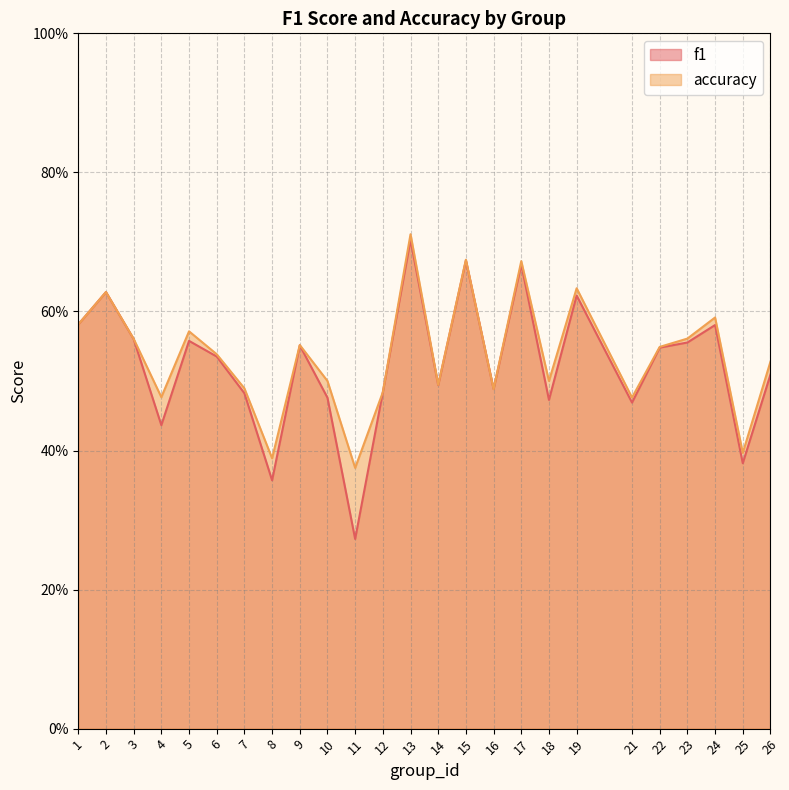

At which category does the chart reach its minimum across all series?

11